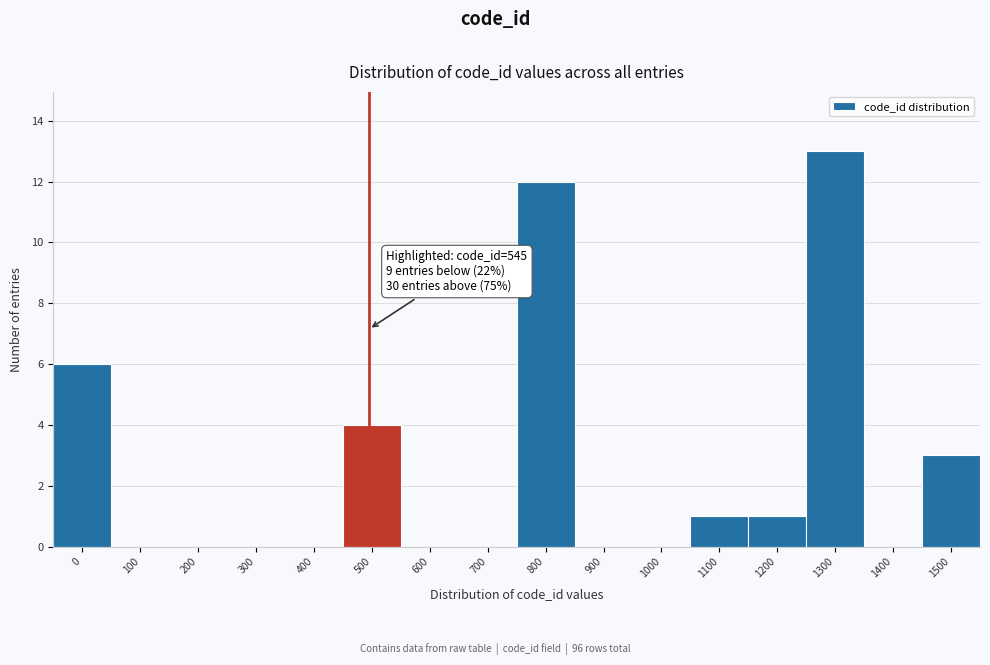

Reading left to right, what are all the values shown in this chart?

0=6	100=0	200=0	300=0	400=0	500=4	600=0	700=0	800=12	900=0	1000=0	1100=1	1200=1	1300=13	1400=0	1500=3